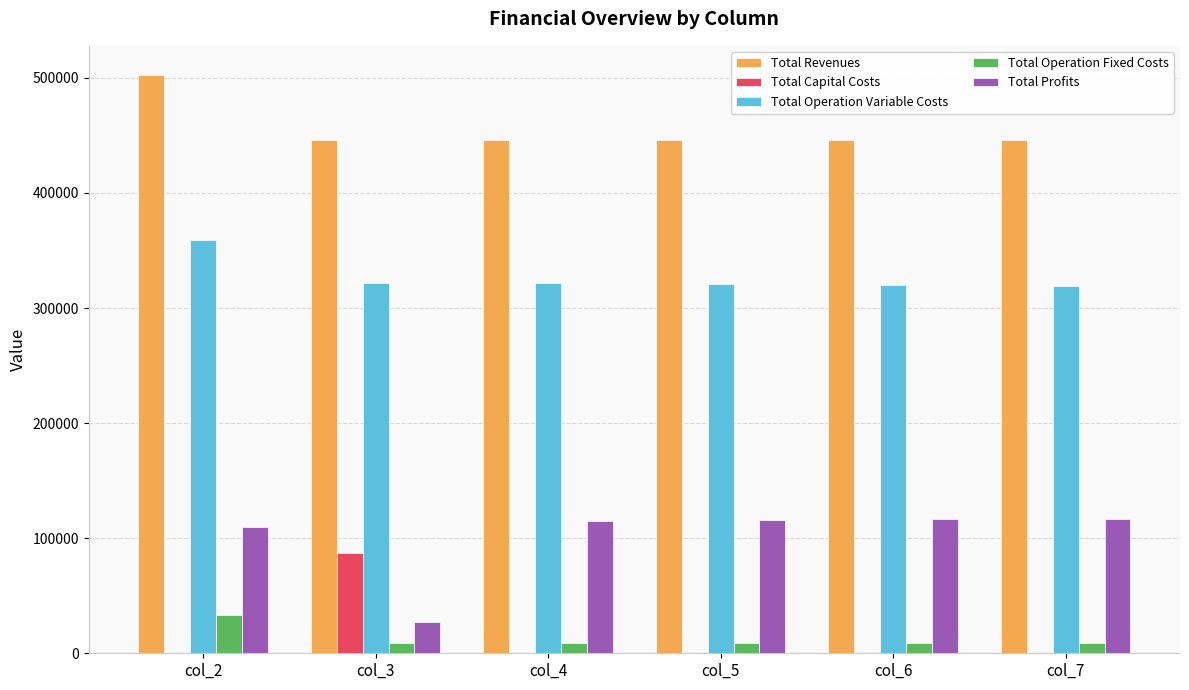

What is the sum of all Total Revenues values?

2731096.6